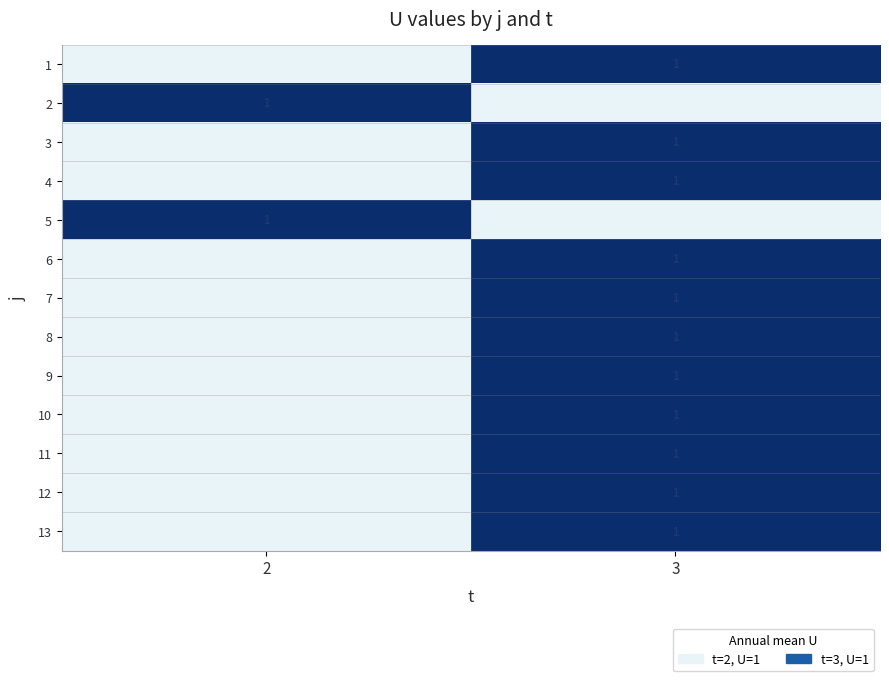

The 6 series shows 0 at 3. True or false?

False